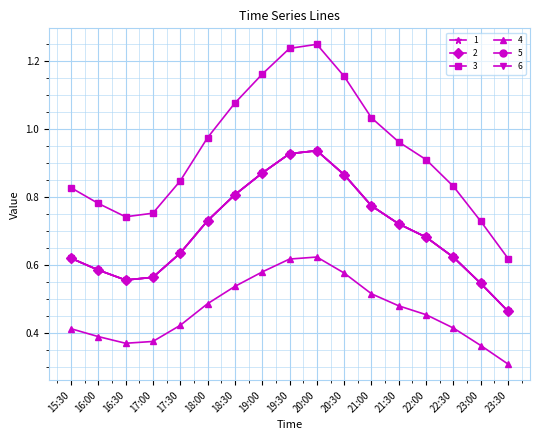

True or false: 1 and 5 cross at least once.

False